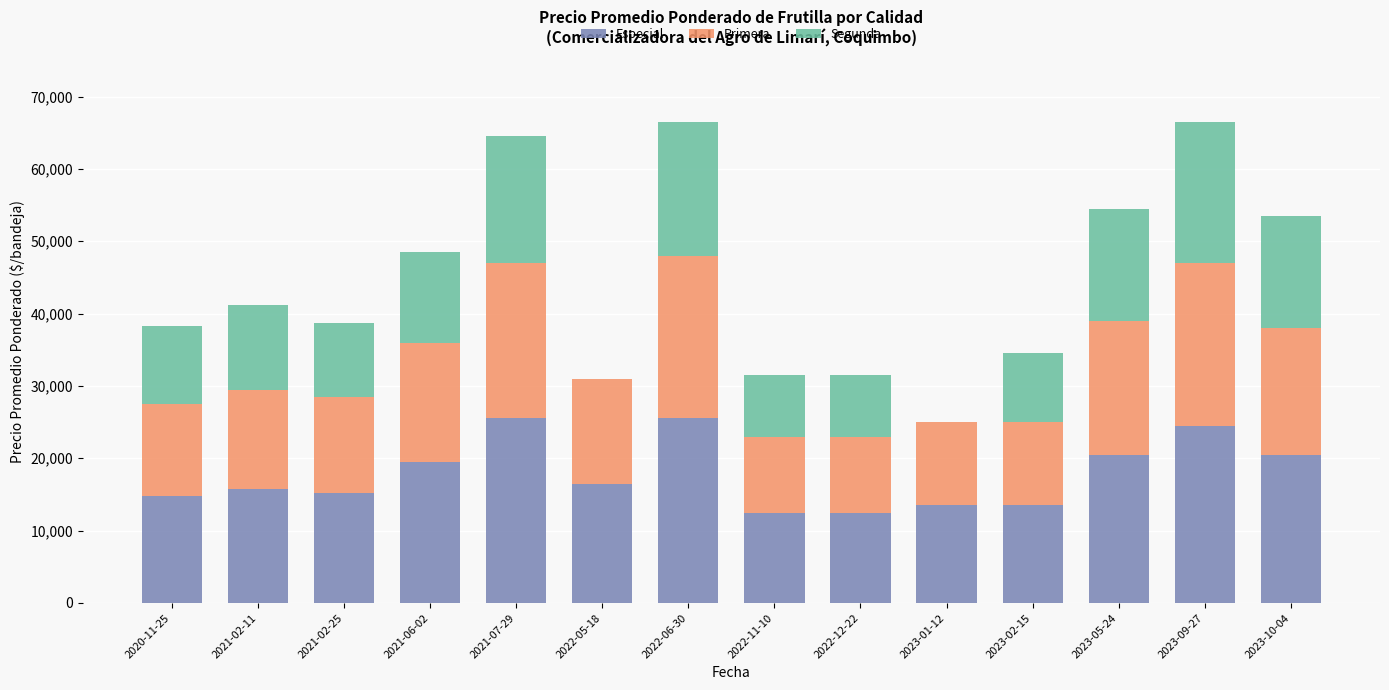

The value of Especial at 2023-09-27 is 24500. True or false?

True